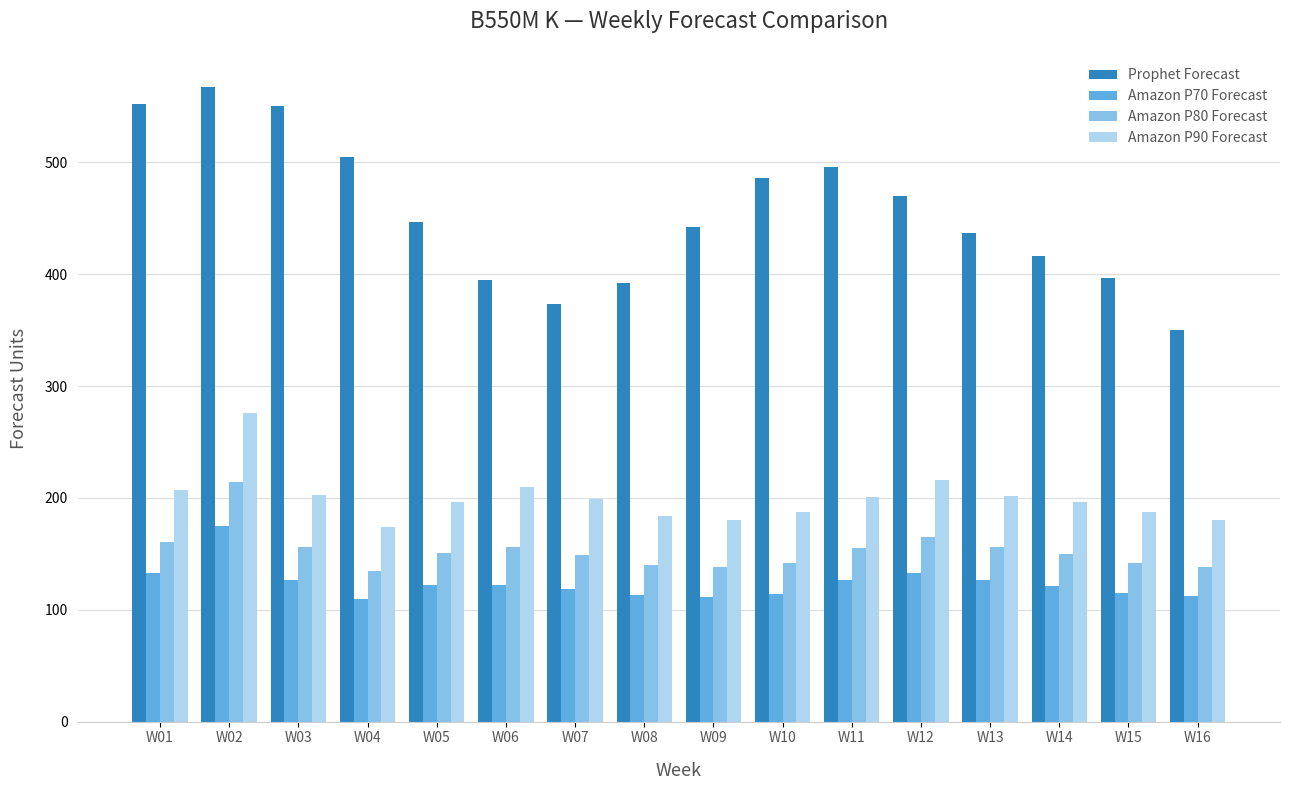

What is the sum of the Amazon P70 Forecast values at W15 and W12?

248